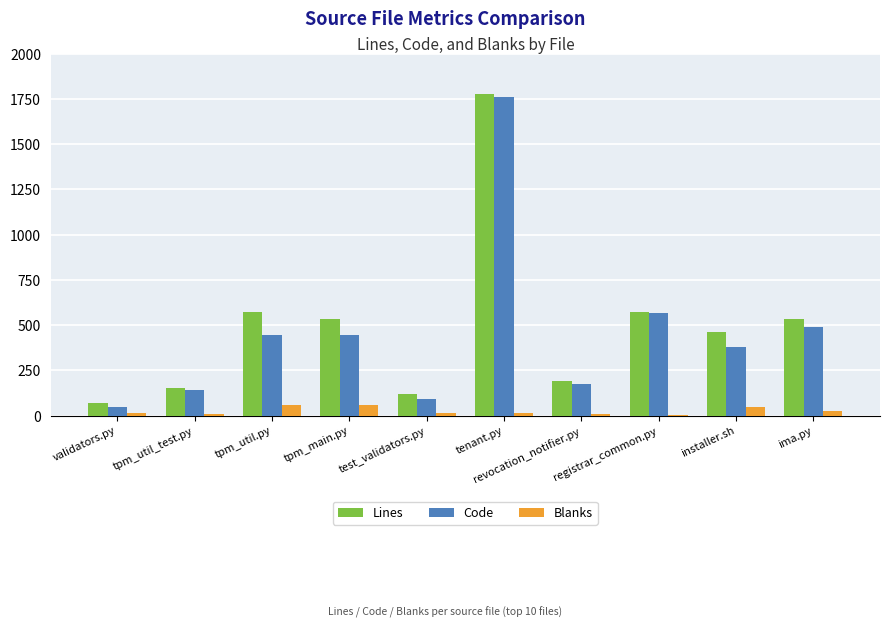

Is the value of Code at ima.py greater than the value of Blanks at test_validators.py?

Yes